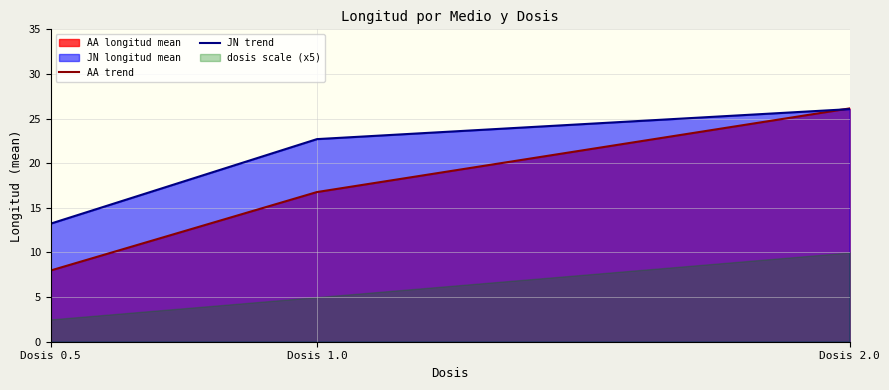

What is the total value across all series at Dosis 0.5?

21.2